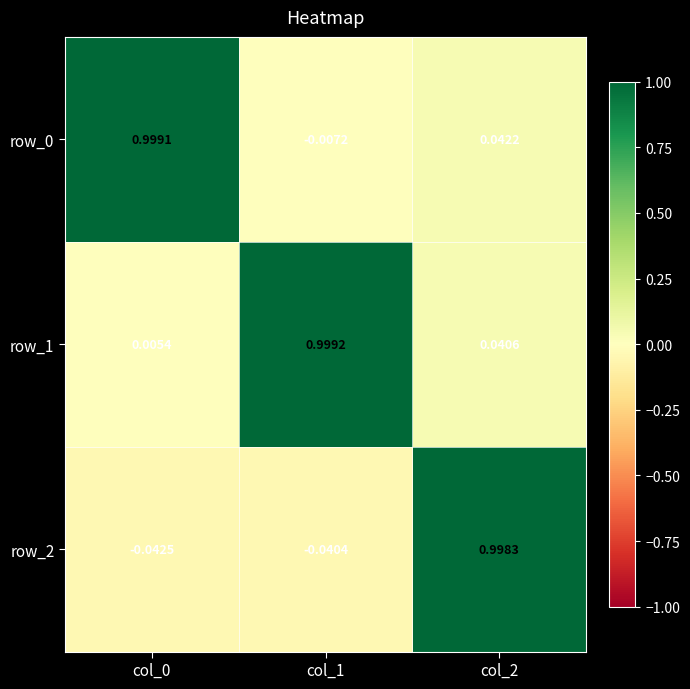

What is the total value across all series at col_0?

1.0